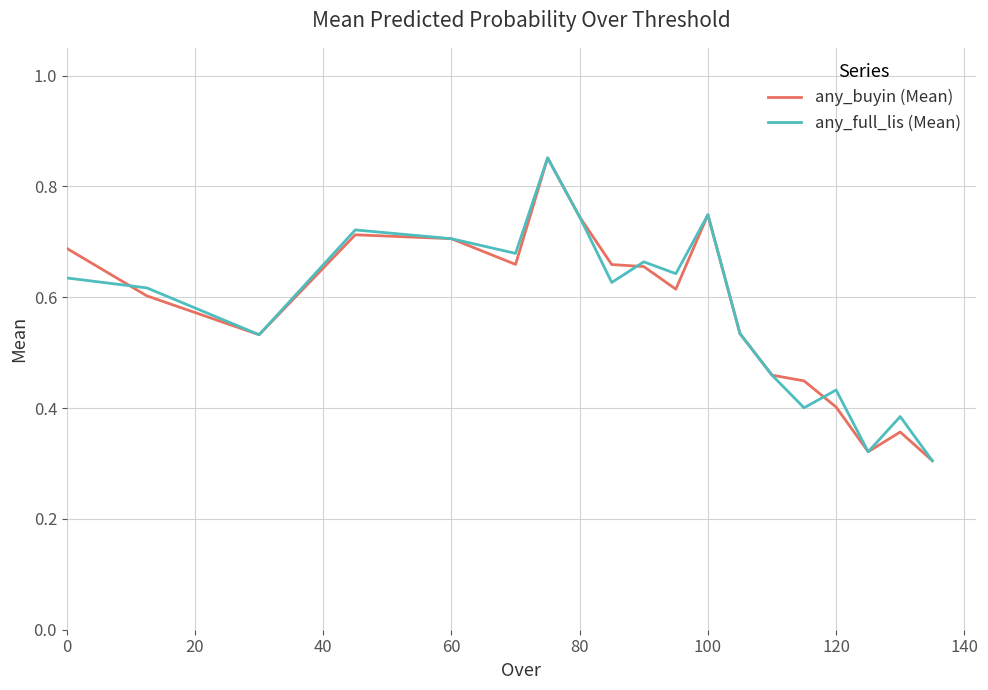

Reading left to right, transcribe all the data shown in this chart.

any_buyin (Mean): 0.7	0.6	0.5	0.7	0.7	0.7	0.9	0.7	0.7	0.7	0.6	0.7	0.5	0.5	0.4	0.4	0.3	0.4	0.3
any_full_lis (Mean): 0.6	0.6	0.5	0.7	0.7	0.7	0.9	0.7	0.6	0.7	0.6	0.7	0.5	0.5	0.4	0.4	0.3	0.4	0.3